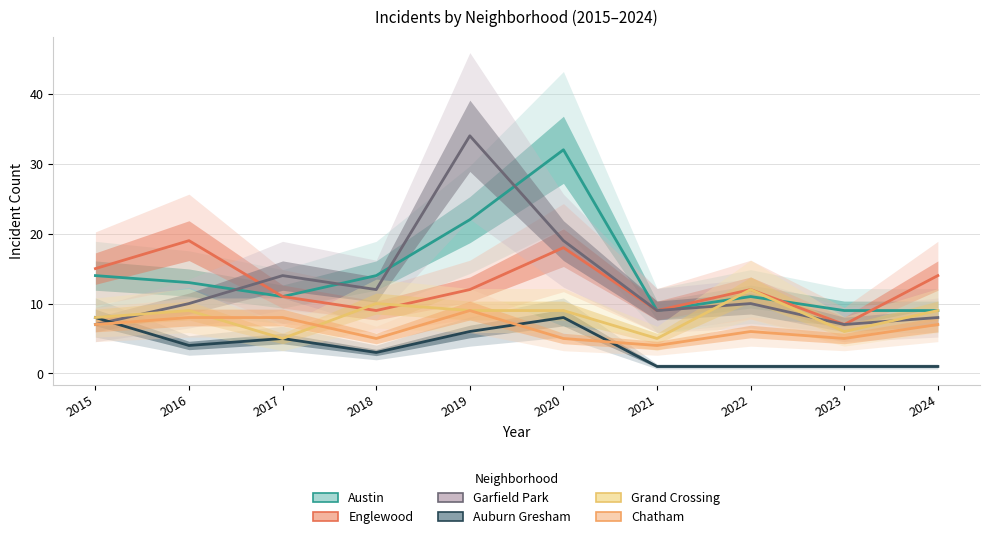

The value of Grand Crossing at 2024 is 9. True or false?

True